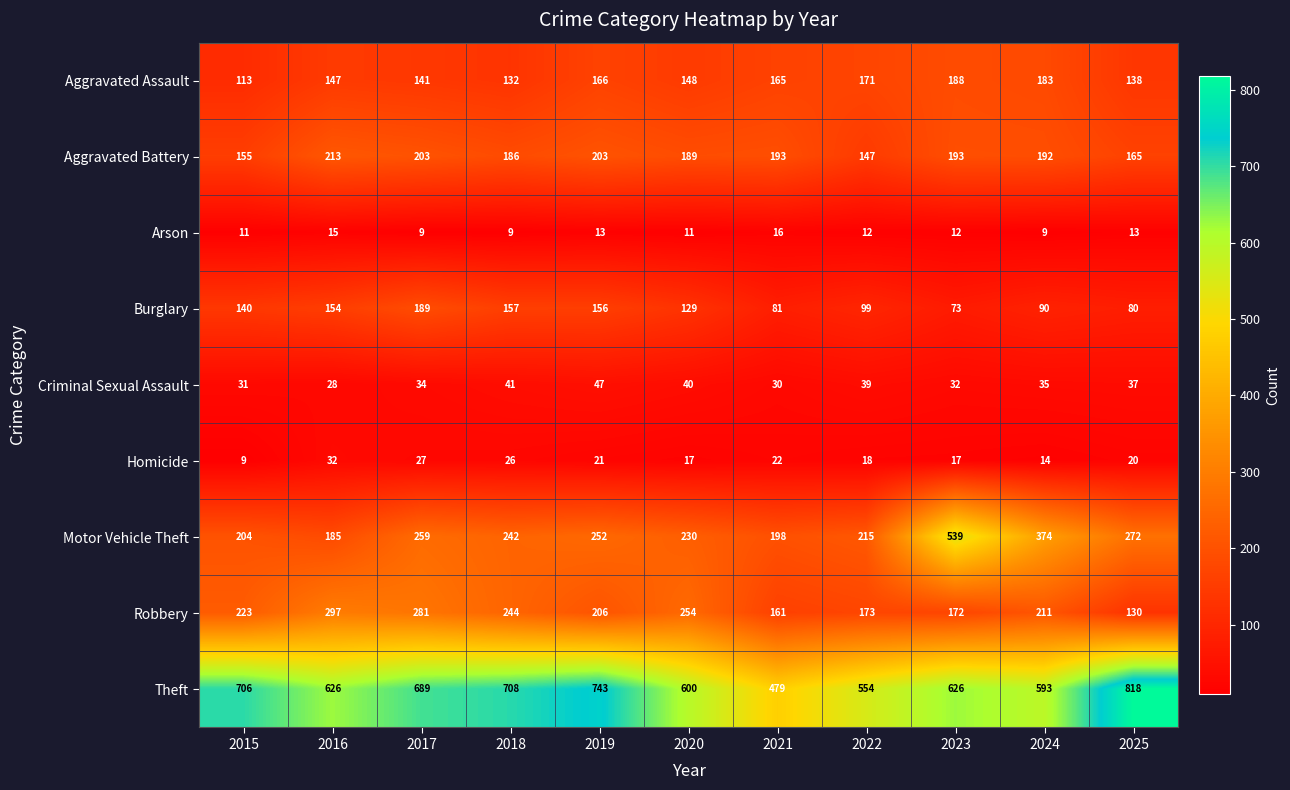

Between 2018 and 2024, which series saw the biggest shift?

Motor Vehicle Theft